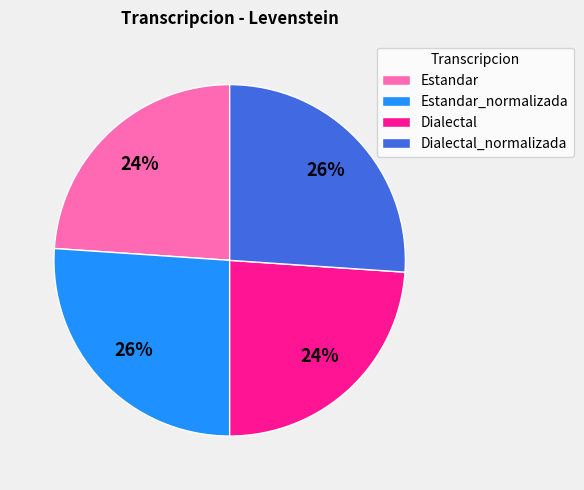

Is it true that Estandar_normalizada is 36% of the pie?

False